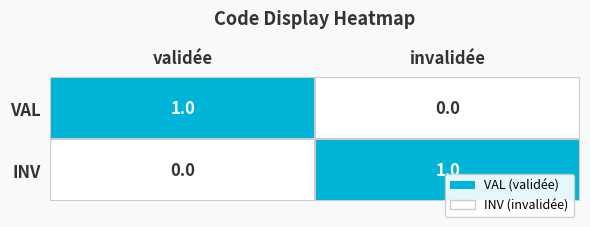

Which category has the highest value in the INV series?

invalidée